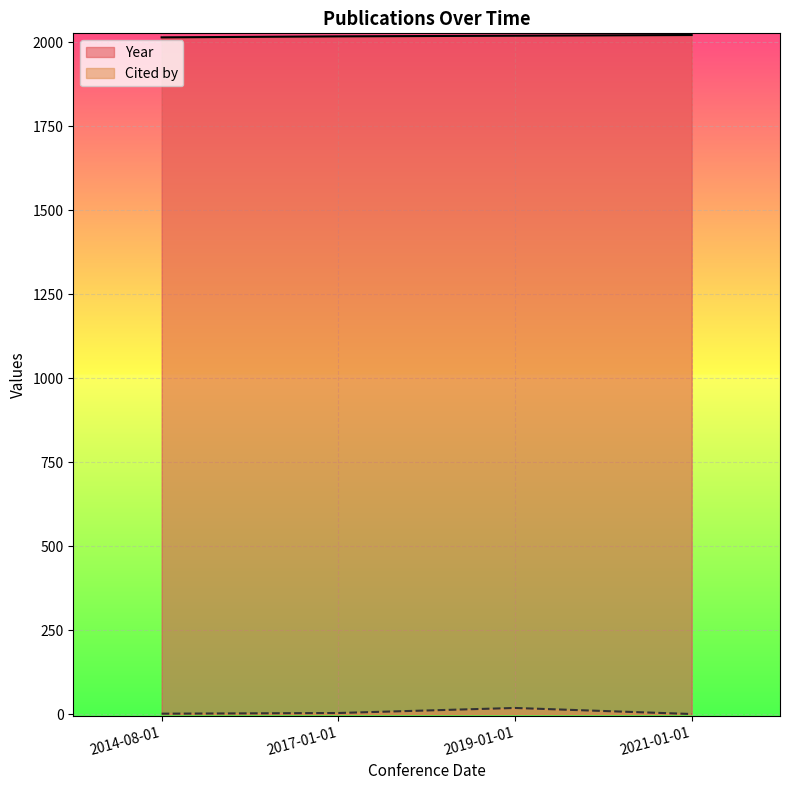

What is the total value across all series at 2019-01-01?

2037